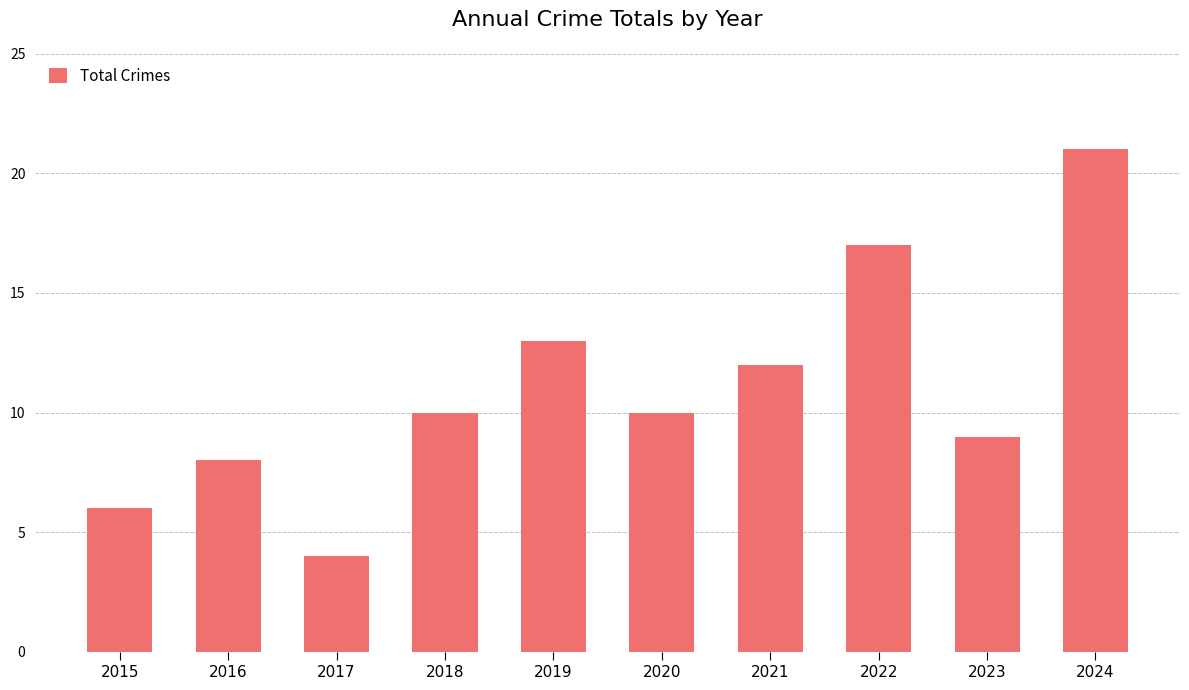

Count the number of data series in this chart.

1